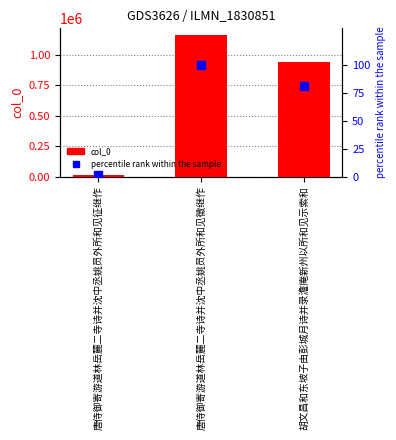

Which series has the largest total across all categories?

col_0